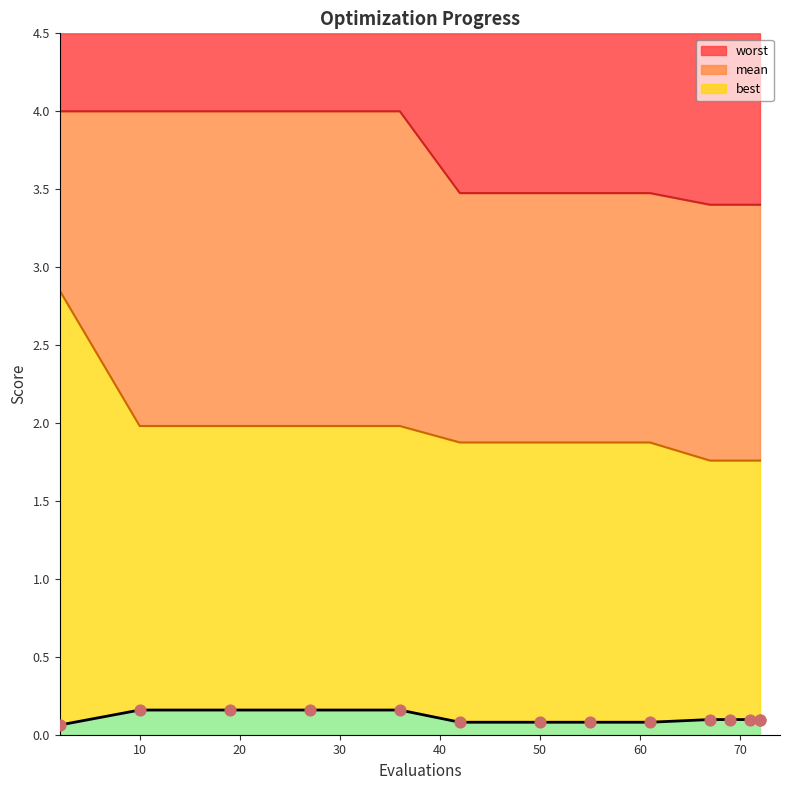

What are all the series names shown in the legend?

mean, best, worst